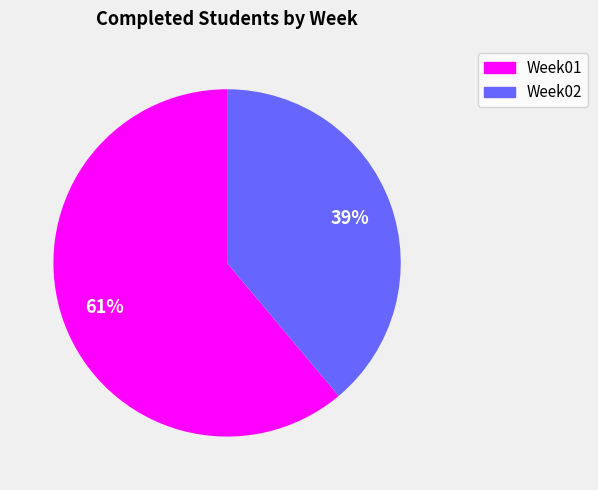

Rank the categories by value from lowest to highest.

Week02, Week01